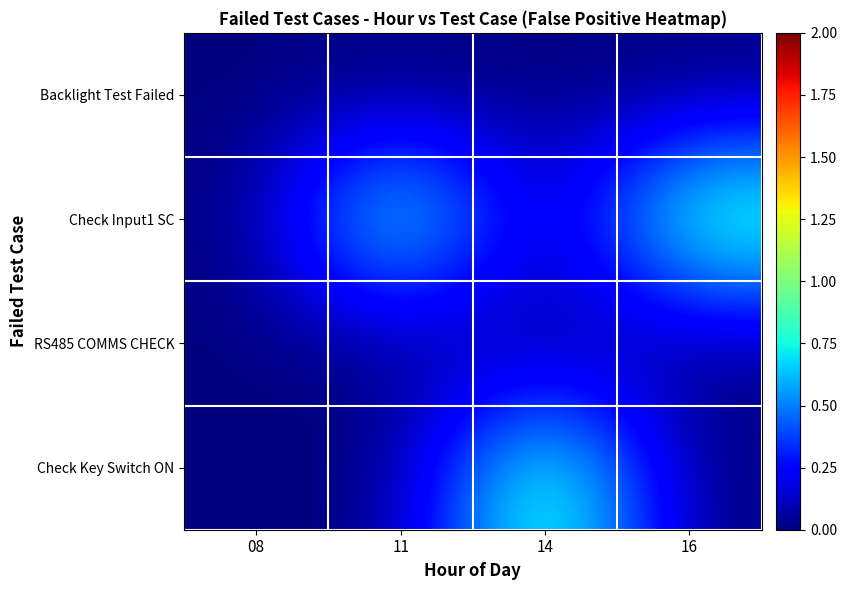

Reading right to left, what are all the values shown in this chart?

Backlight Test Failed: 16=0	14=0	11=0	08=0
Check Input1 SC: 16=1	14=0	11=1	08=0
RS485 COMMS CHECK: 16=0	14=0	11=0	08=0
Check Key Switch ON: 16=0	14=1	11=0	08=0